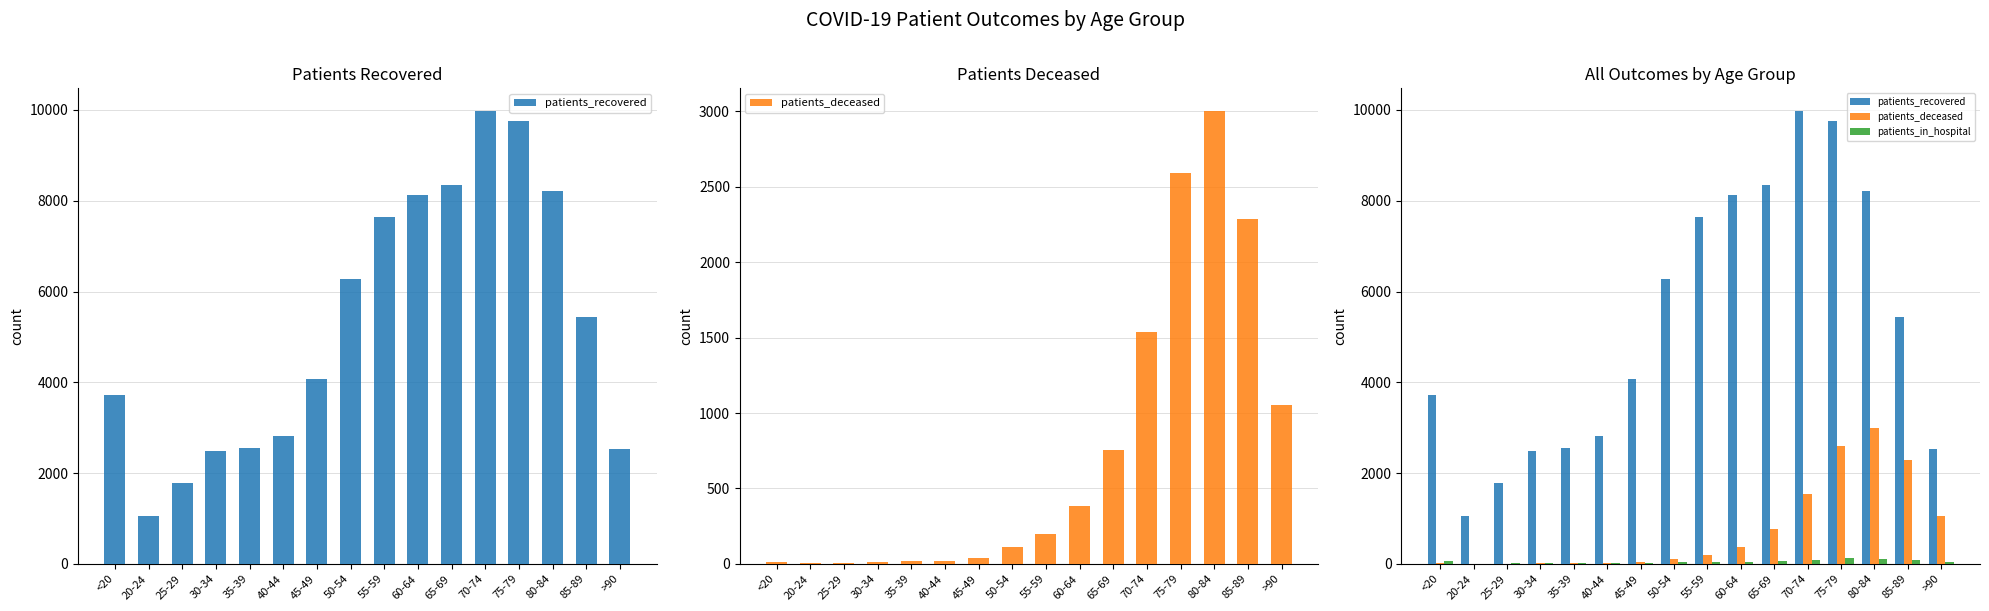

What is the value of the patients_recovered bar at the 16th from the left?

2523